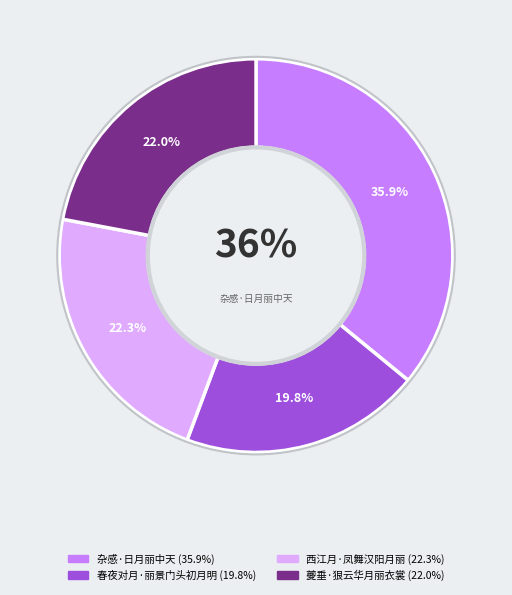

Does 夔垂·狠云华月丽衣裳 account for over 50% of the chart?

No